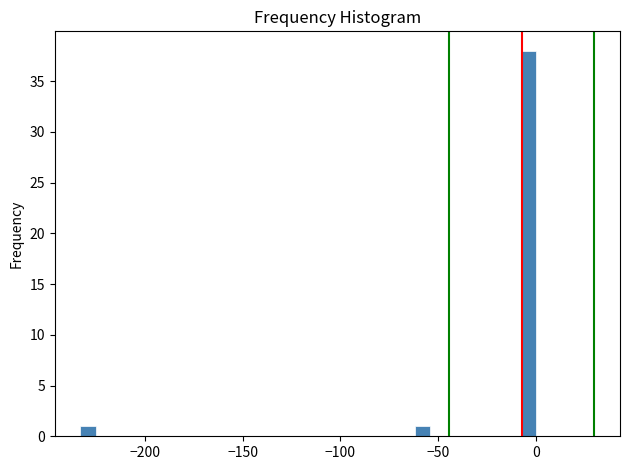

Around what value on the x-axis is the tallest bar? Give the approximate position of its centre, as read against the axis.

-5